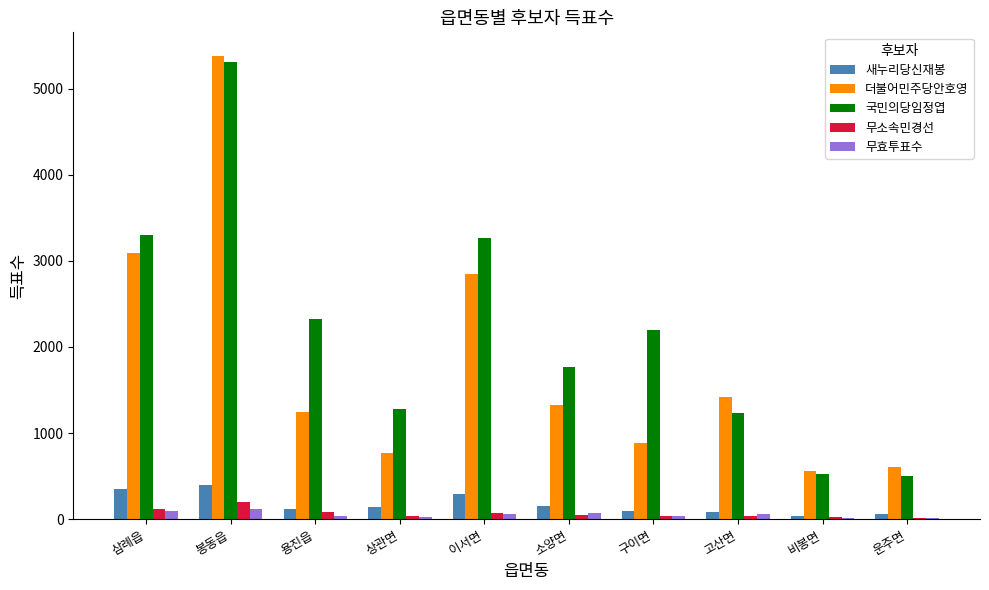

Are the bars horizontal?

No